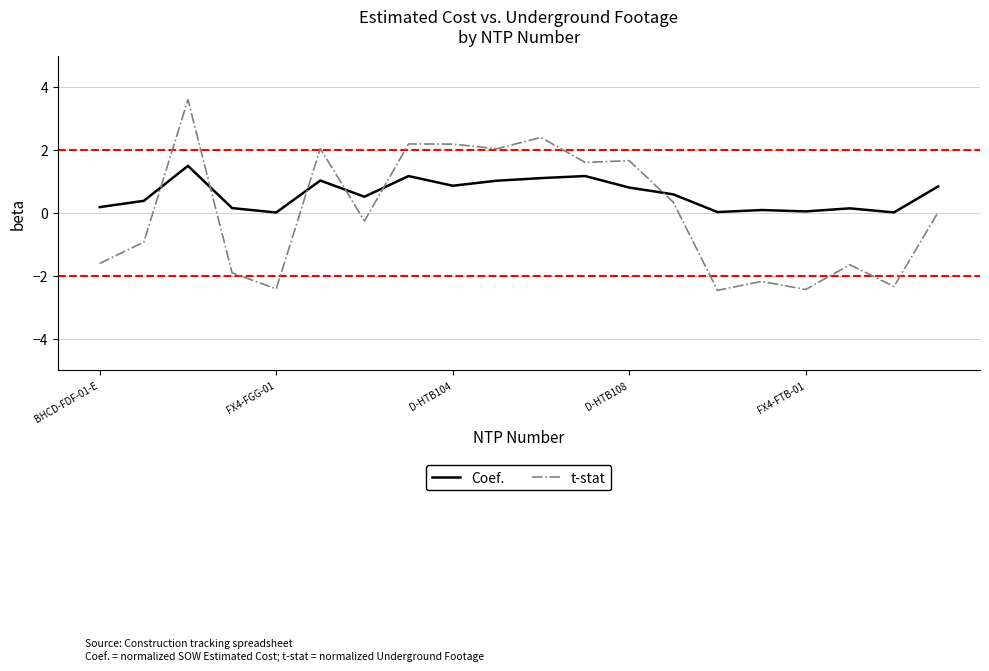

What is the maximum value shown in the chart?

3.6